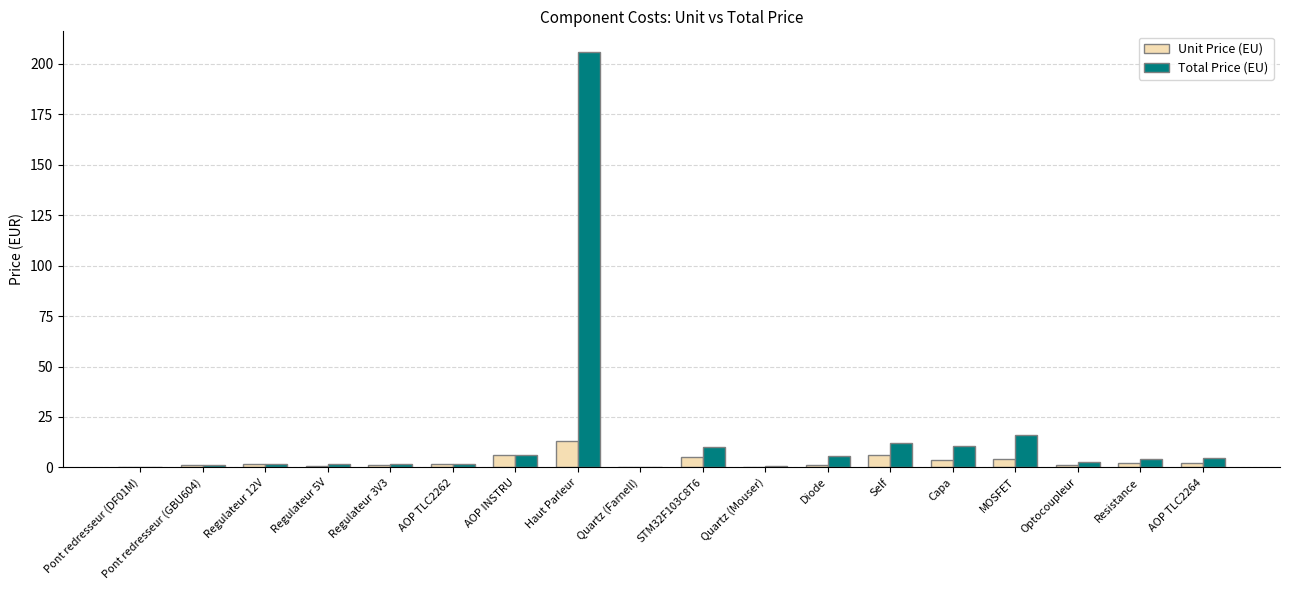

How many groups of bars are there?

18